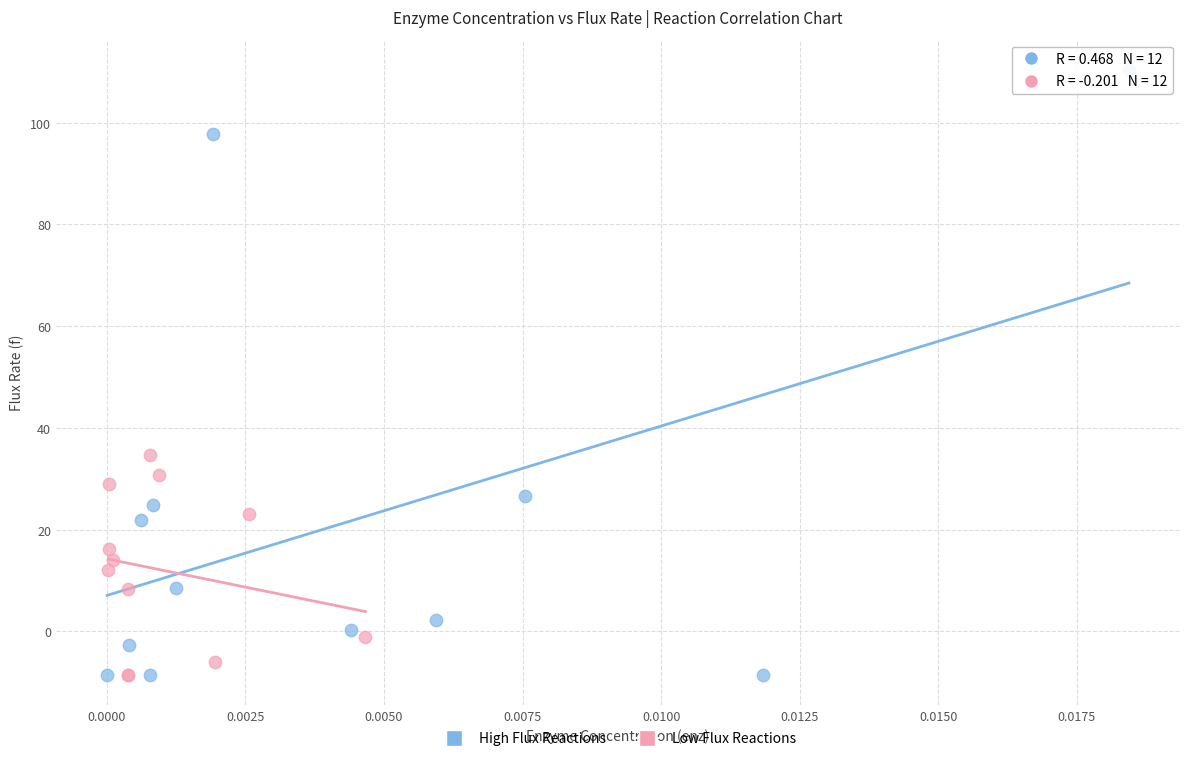

Which series contains the highest Y value?

High Flux Reactions